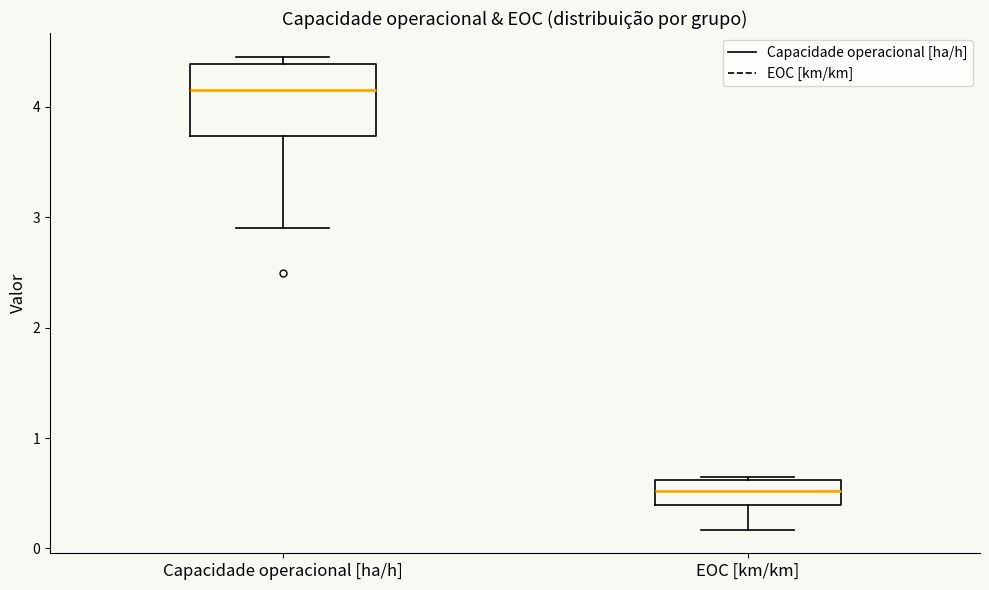

Reading left to right, read every box against the y-axis: the position of its median line, the range the box covers, and the ends of its whiskers. The values are not printed on the chart, so give them approximately, as read against the axis.

Capacidade operacional [ha/h]: median 4.2, box 3.7 to 4.4, whiskers 2.9 to 4.5
EOC [km/km]: median 0.5, box 0.4 to 0.6, whiskers 0.2 to 0.7